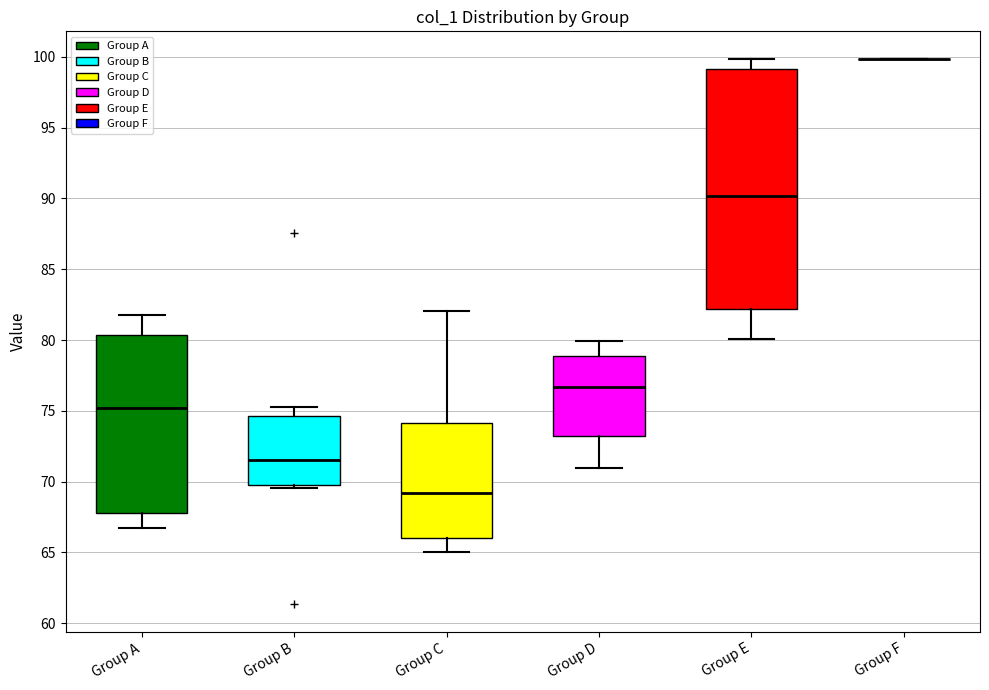

Reading left to right, read every box against the y-axis: the position of its median line, the range the box covers, and the ends of its whiskers. The values are not printed on the chart, so give them approximately, as read against the axis.

Group A: median 75.0, box 68.0 to 80.5, whiskers 66.5 to 82.0
Group B: median 71.5, box 70.0 to 74.5, whiskers 69.5 to 75.5
Group C: median 69.0, box 66.0 to 74.0, whiskers 65.0 to 82.0
Group D: median 76.5, box 73.0 to 79.0, whiskers 71.0 to 80.0
Group E: median 90.0, box 82.0 to 99.0, whiskers 80.0 to 100.0
Group F: box collapsed to a line at 100.0, whiskers 100.0 to 100.0